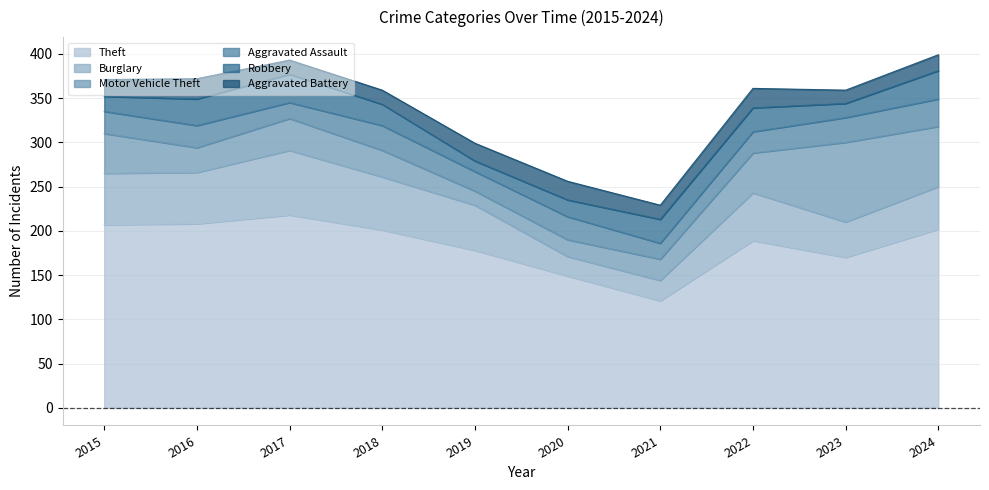

Reading right to left, transcribe all the data shown in this chart.

Theft: 202	170	189	121	149	178	201	218	208	207
Burglary: 48	40	54	23	22	51	60	73	58	58
Motor Vehicle Theft: 68	90	45	24	19	16	30	36	28	45
Aggravated Assault: 31	28	24	18	26	22	28	18	25	25
Robbery: 32	16	27	27	19	12	24	32	30	17
Aggravated Battery: 18	15	22	16	21	20	16	16	23	19